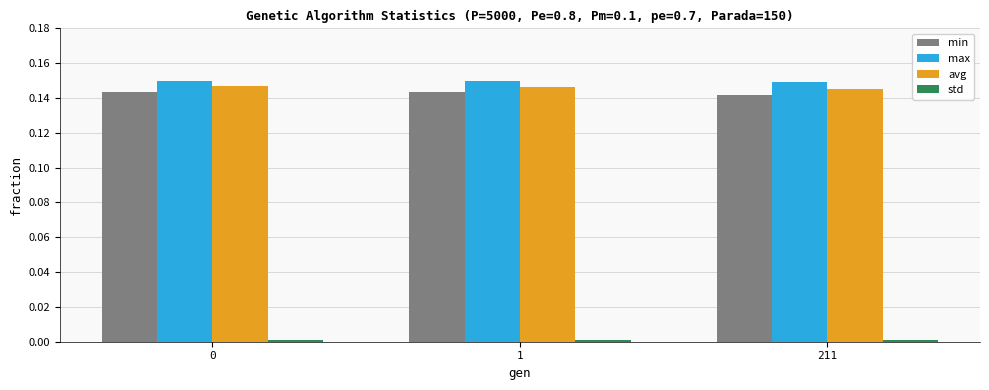

How many bars are there in total?

12